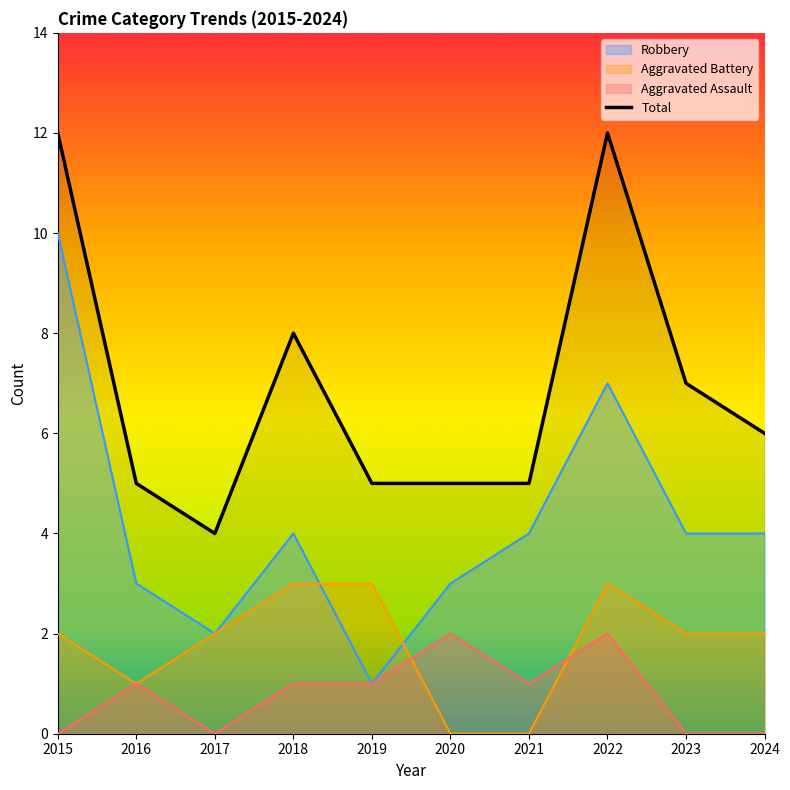

Between 2021 and 2024, which series saw the biggest shift?

Aggravated Battery